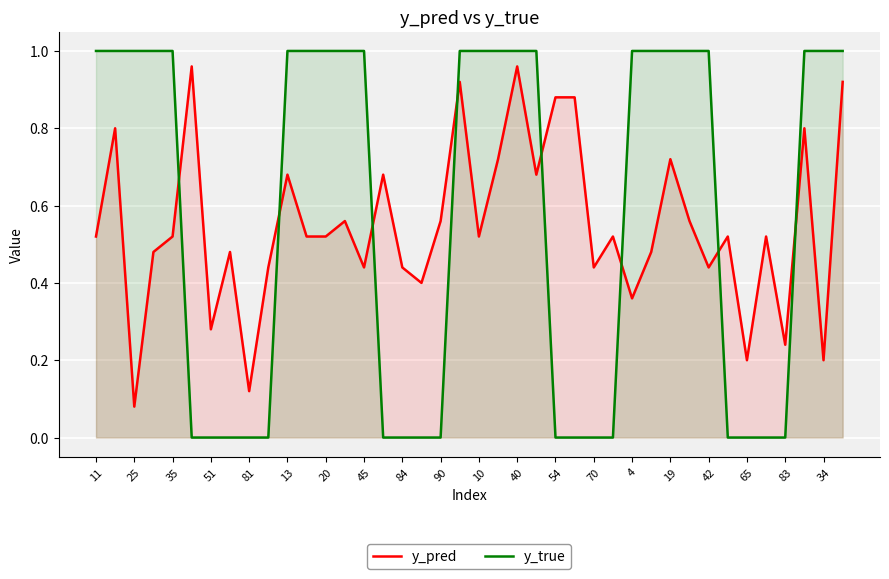

Is the value of y_pred at 90 greater than the value of y_true at 70?

Yes